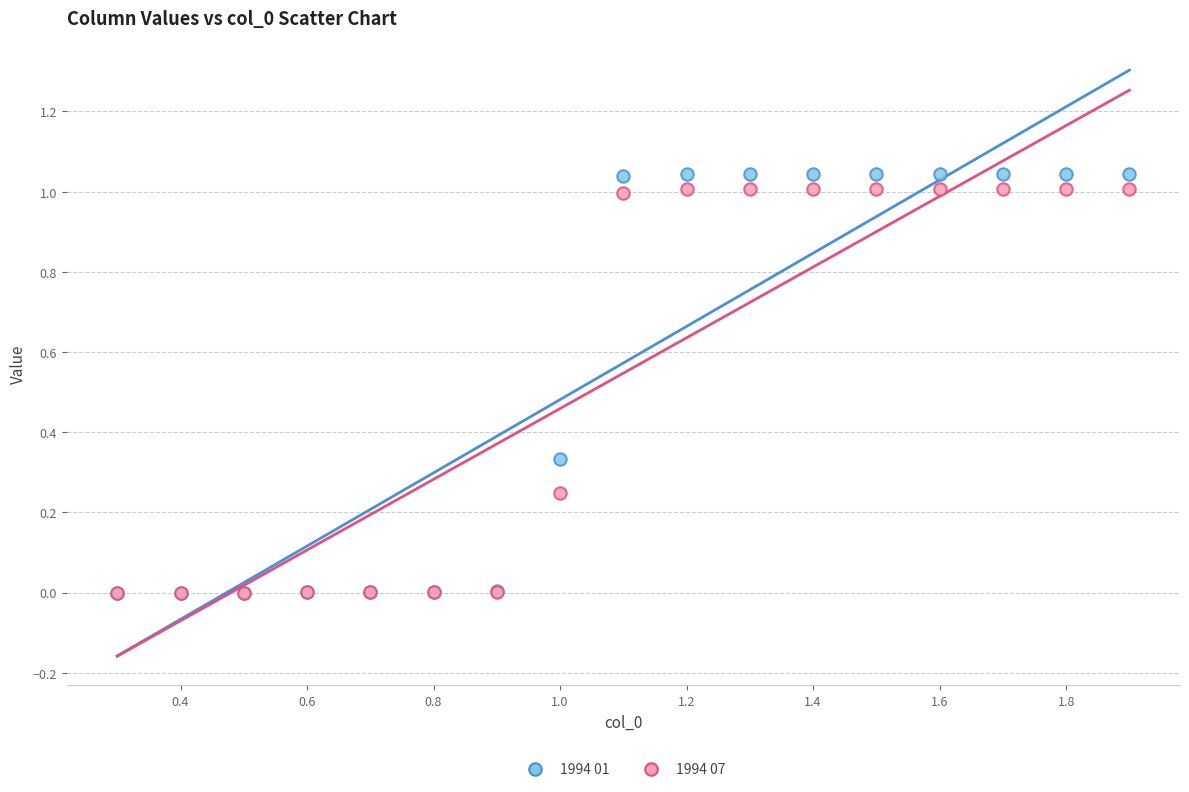

What are all the series names shown in the legend?

1994 01, 1994 07